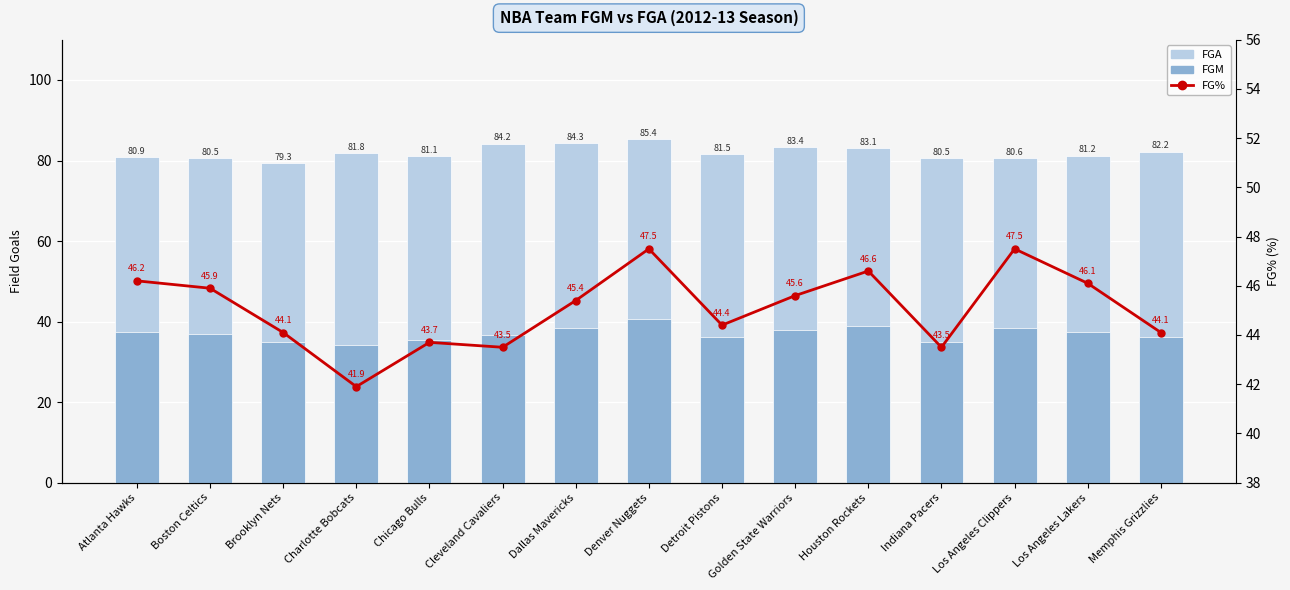

The value of FGM at Atlanta Hawks is 37.4. True or false?

True